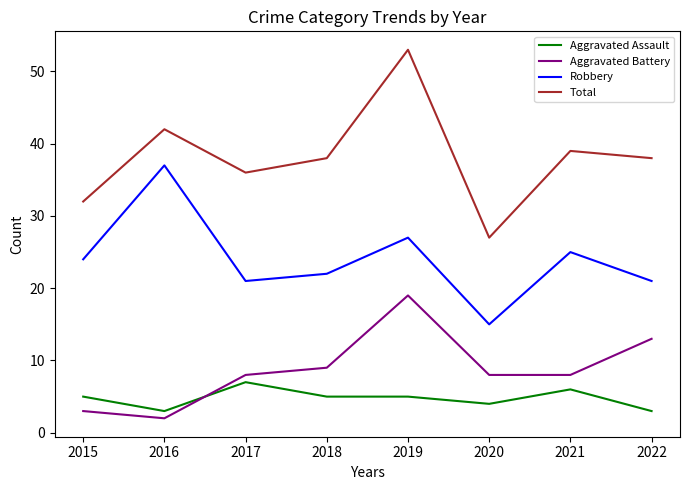

Is the value of Aggravated Assault at 2016 greater than the value of Robbery at 2018?

No